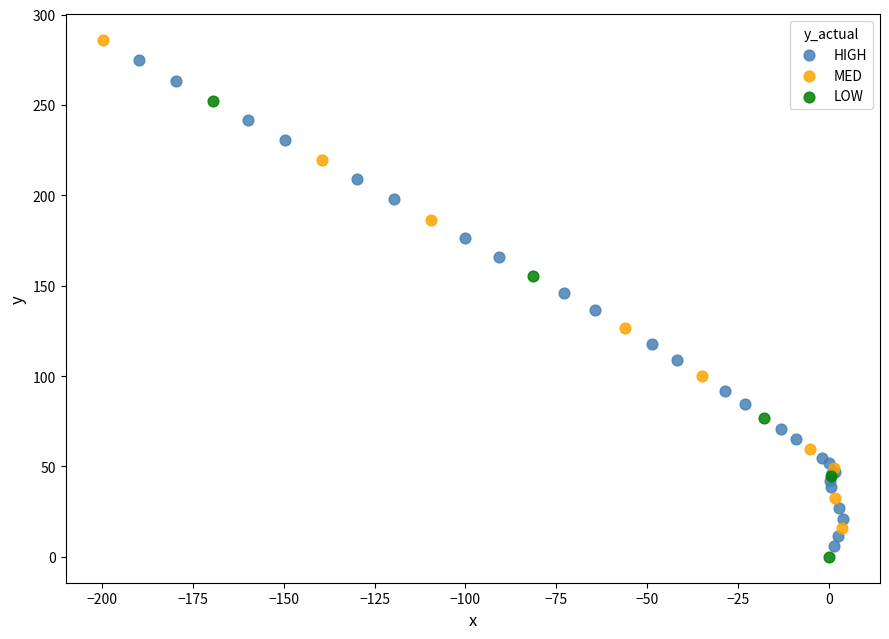

What are all the series names shown in the legend?

HIGH, MED, LOW